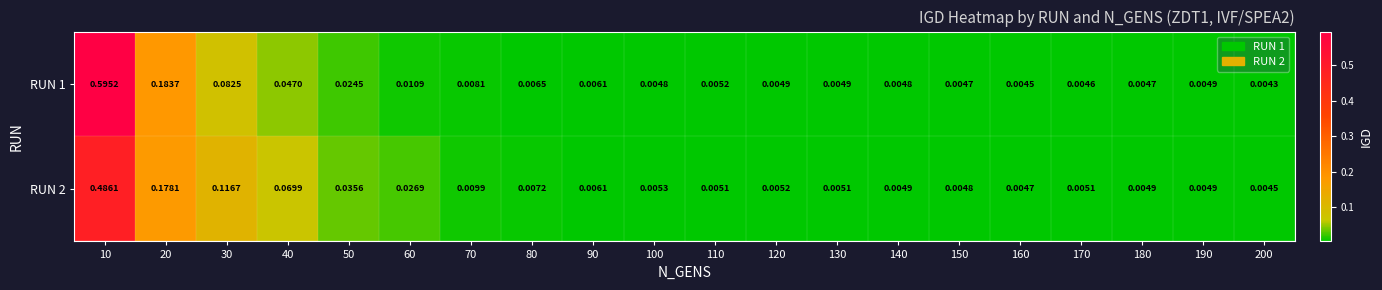

Is the value of RUN 2 at 90 greater than the value of RUN 1 at 110?

Yes